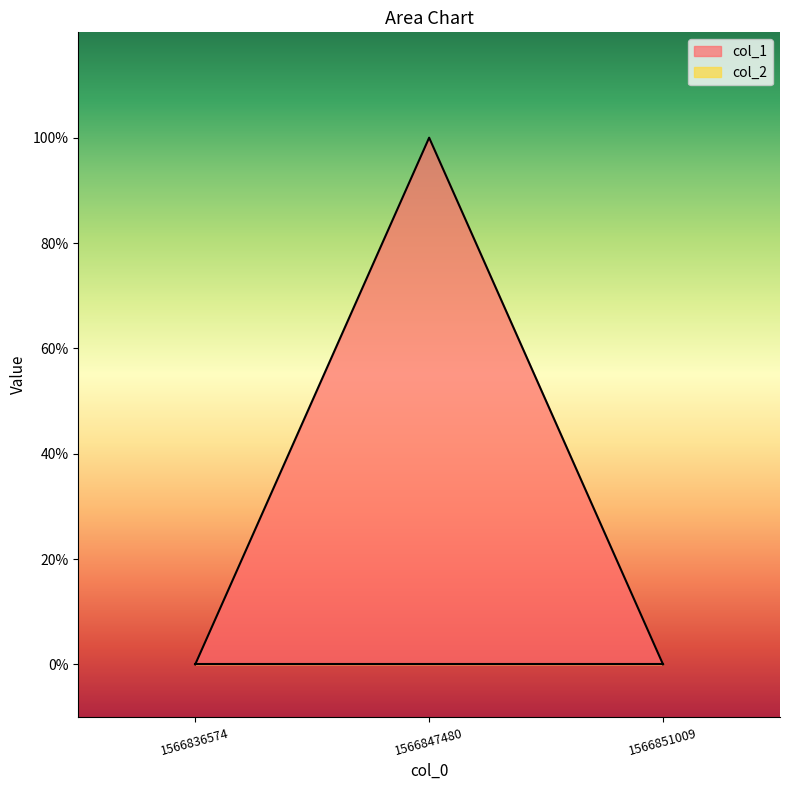

What is the sum of the values at 1566847480 and 1566836574?

1